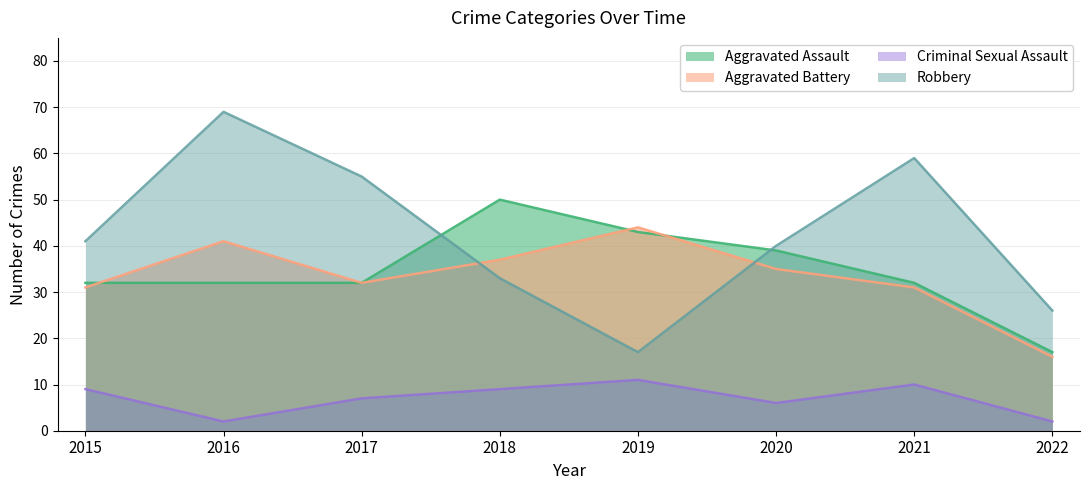

List the labels in order of Aggravated Assault value, largest first.

2018, 2019, 2020, 2015, 2016, 2017, 2021, 2022